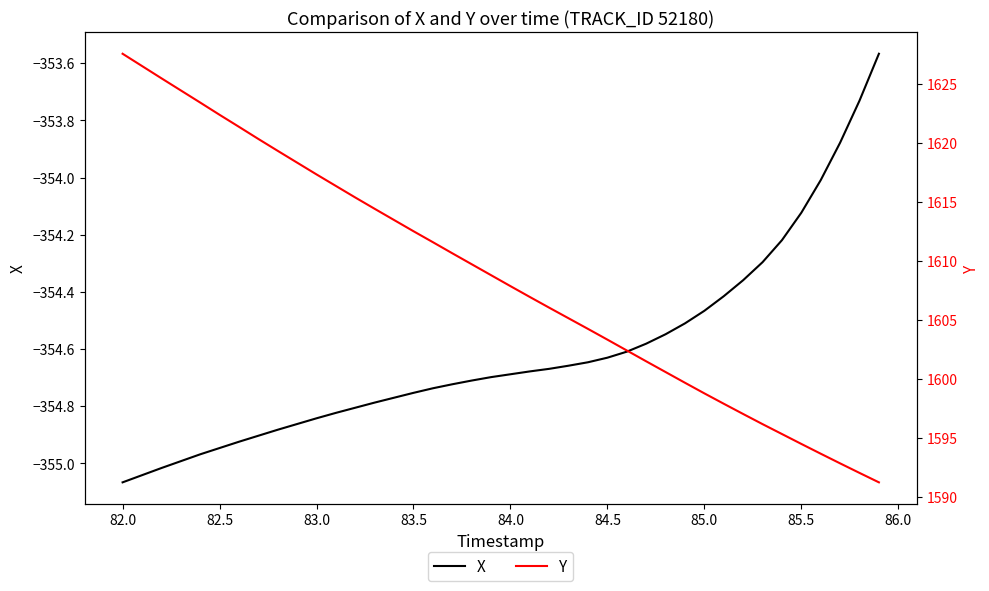

Rank the series at 84.0 from lowest to highest value.

X, Y